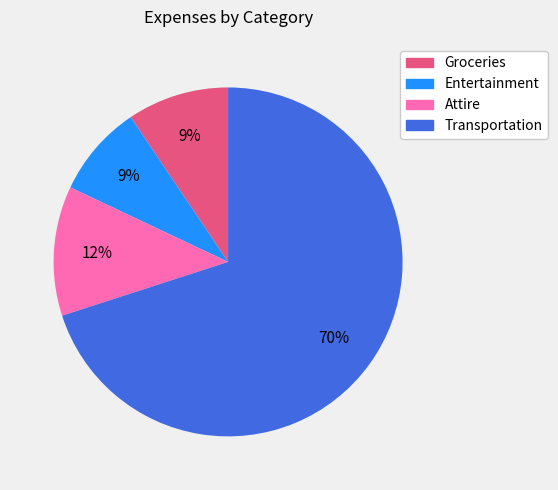

Combined, do Groceries and Attire account for over 50%?

No